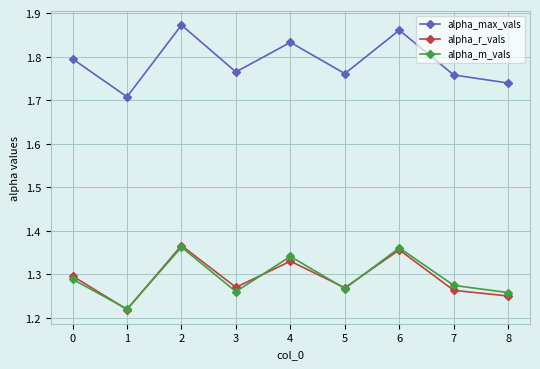

Count the alpha_r_vals values in the range 1 to 2.

9